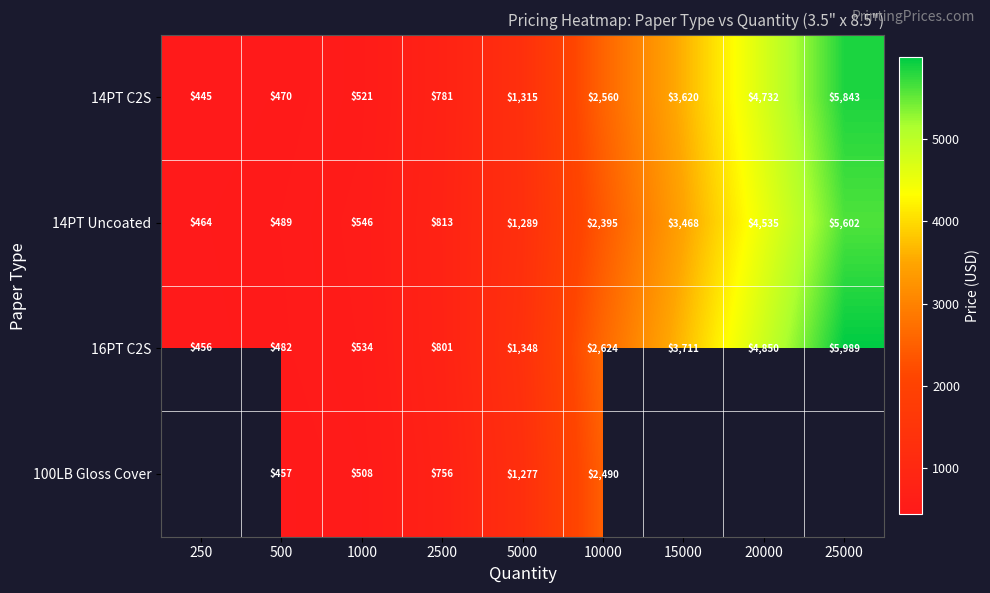

What is the sum of all 14PT C2S values?

20287.0